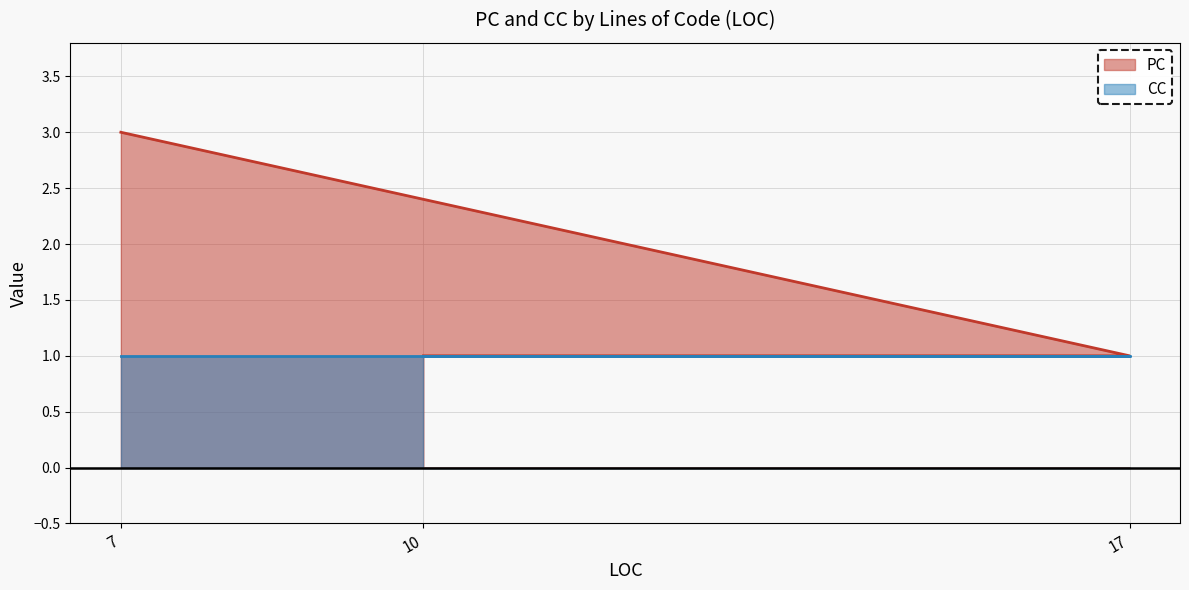

At which category does the chart reach its minimum across all series?

10